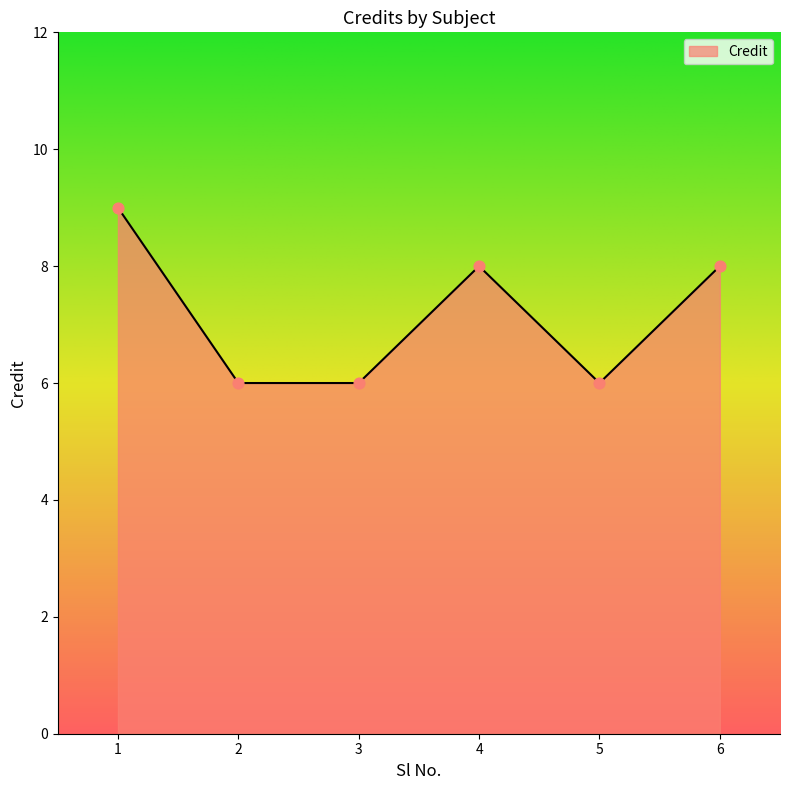

Which has a higher value, 1 or 5?

1